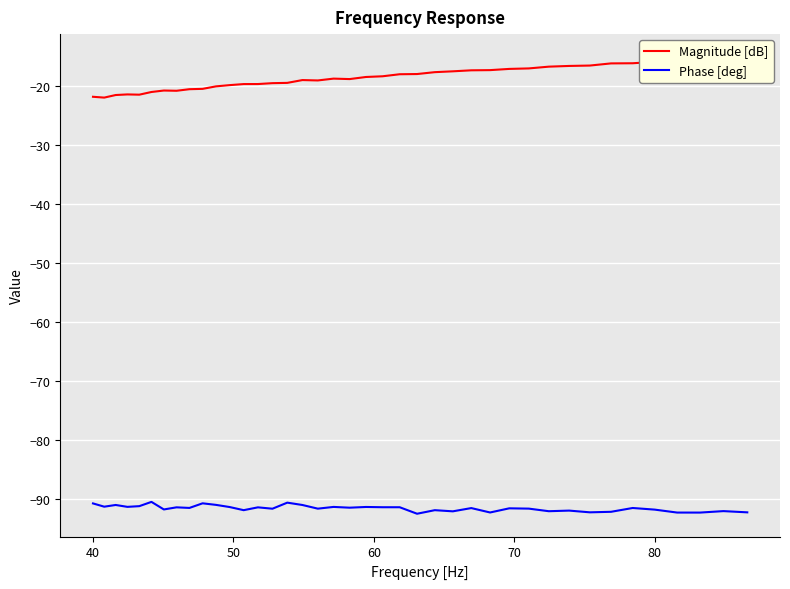

True or false: Phase [deg] has a value of -54.4 at 30.

False